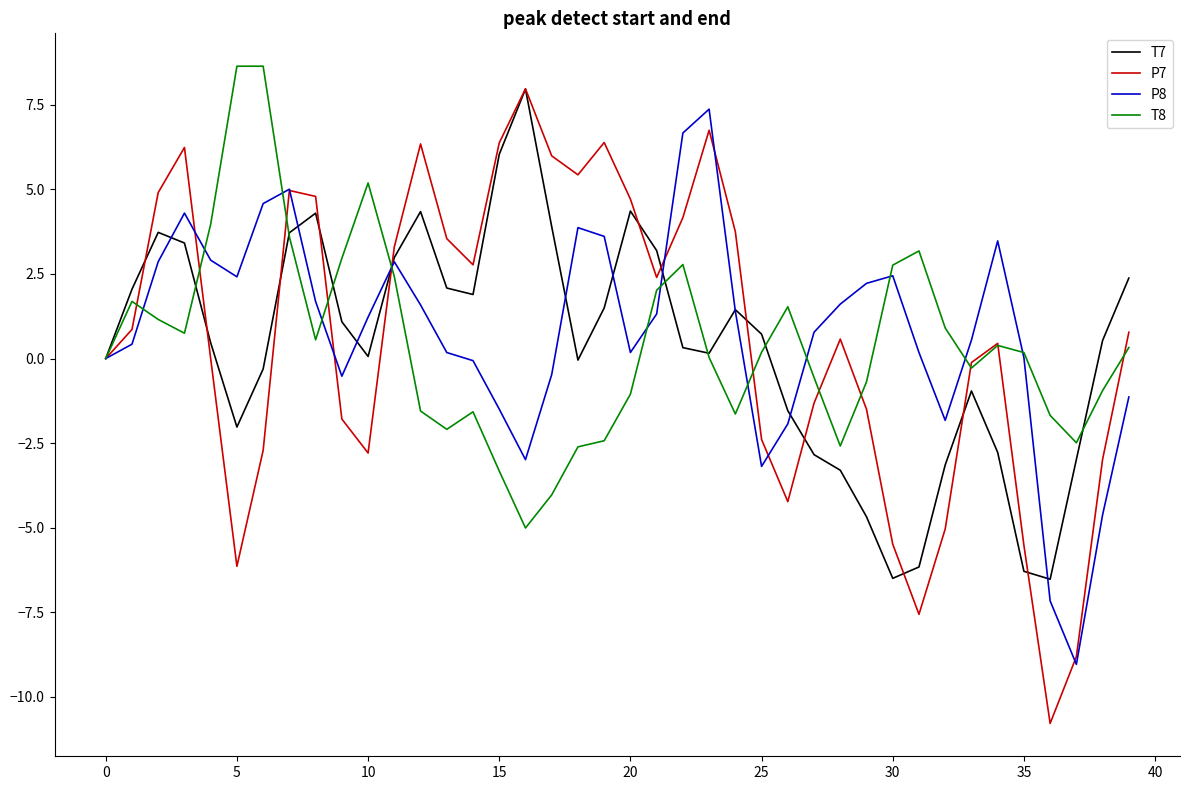

How many series are shown in this chart?

4